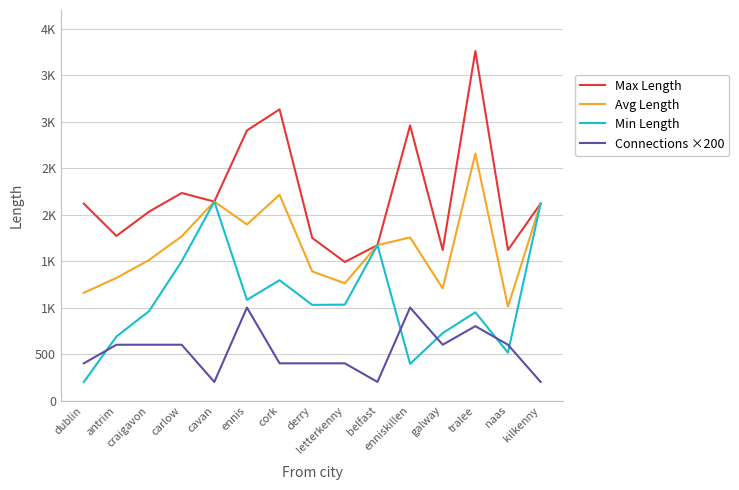

Between antrim and tralee, which series saw the biggest shift?

Max Length